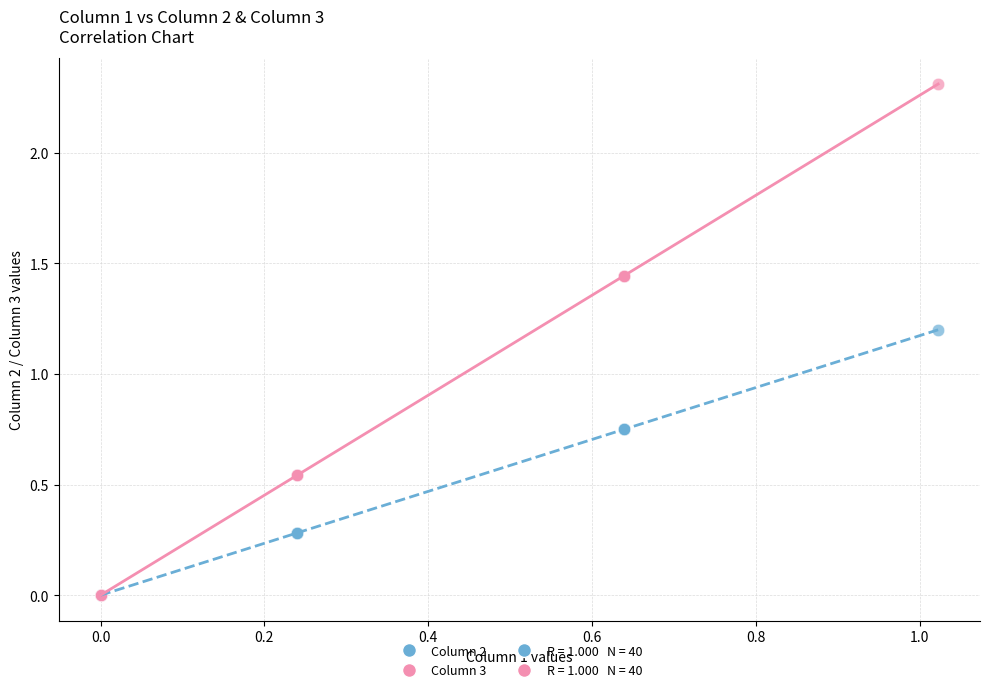

Across all series, what Y value is closest to 1?

1.2